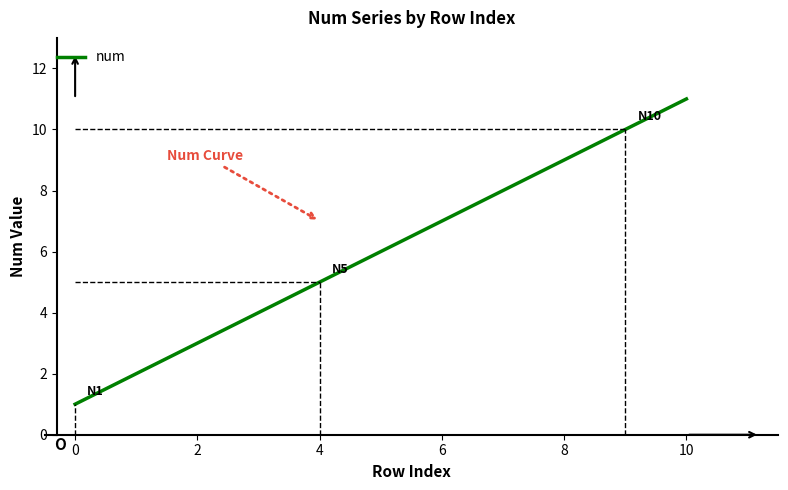

What is the greatest value displayed?

11